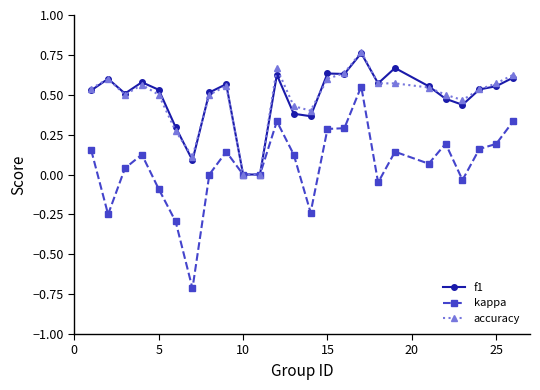

Which series has the widest spread of values?

kappa